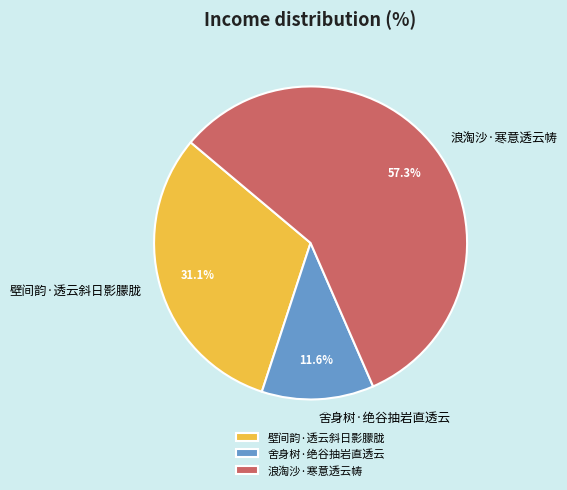

Which category has the biggest portion of the pie?

浪淘沙·寒意透云帱